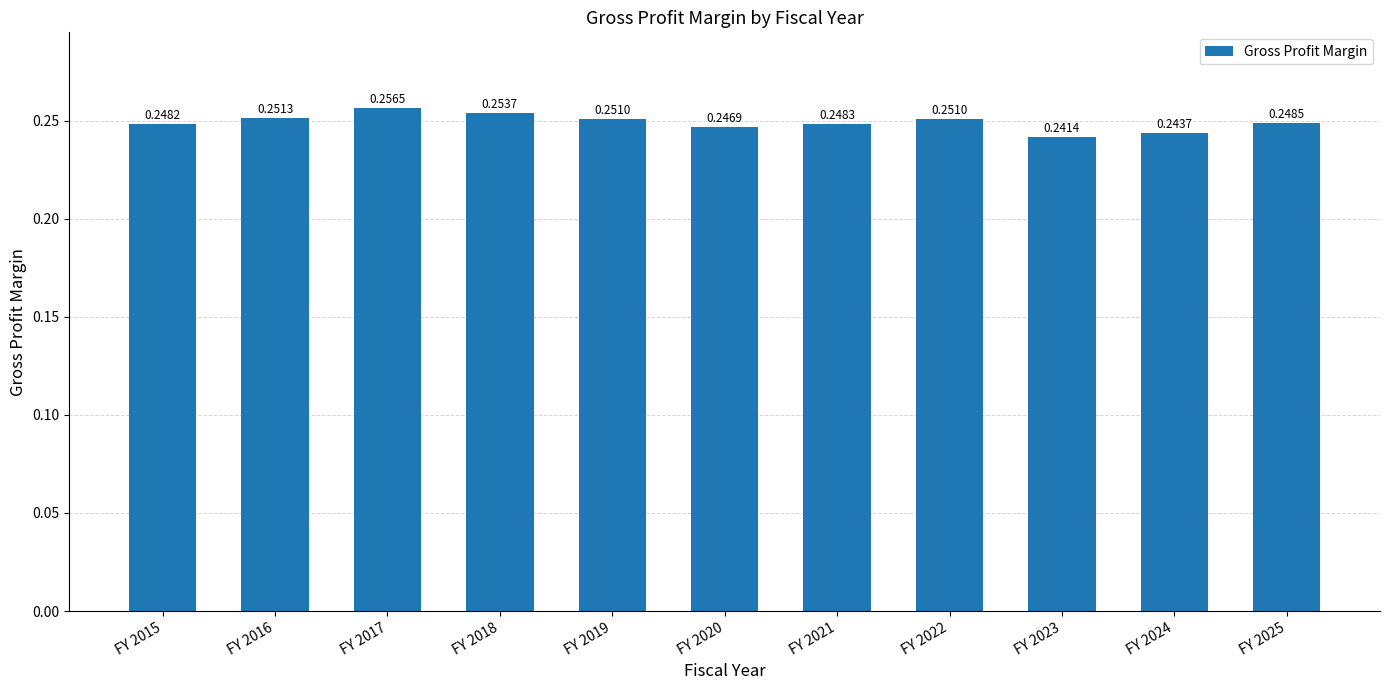

Between FY 2016 and FY 2017, which is larger?

FY 2017